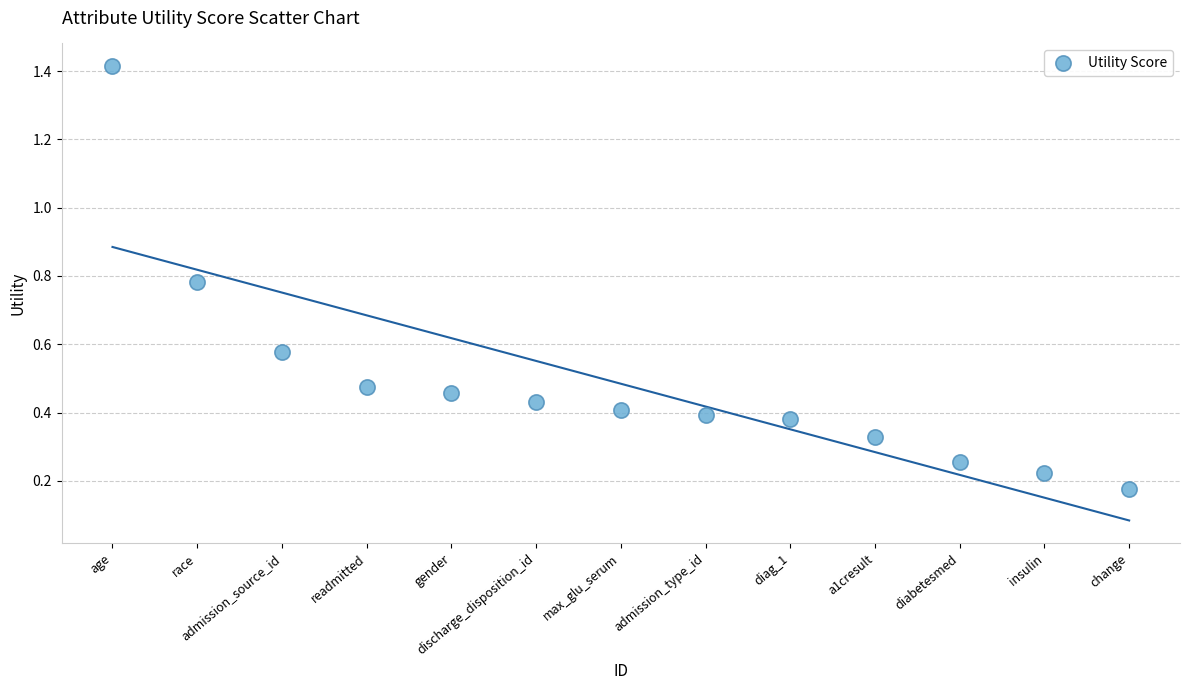

What is the range of X values (max minus min)?

12.0